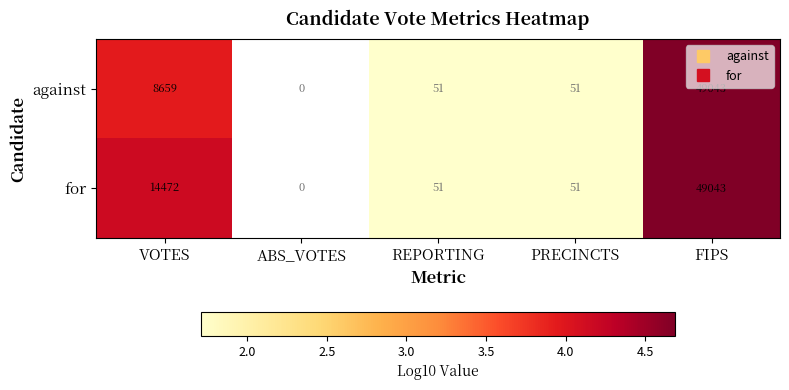

True or false: against has a value of 1.7 at PRECINCTS.

True